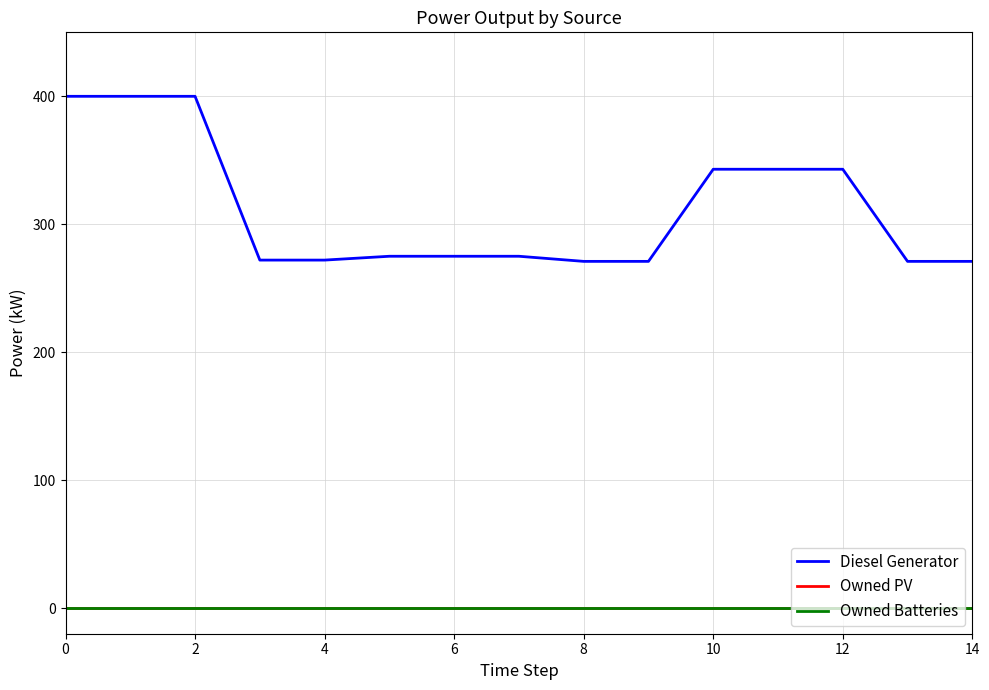

Is this an area chart (filled region under the line)?

No